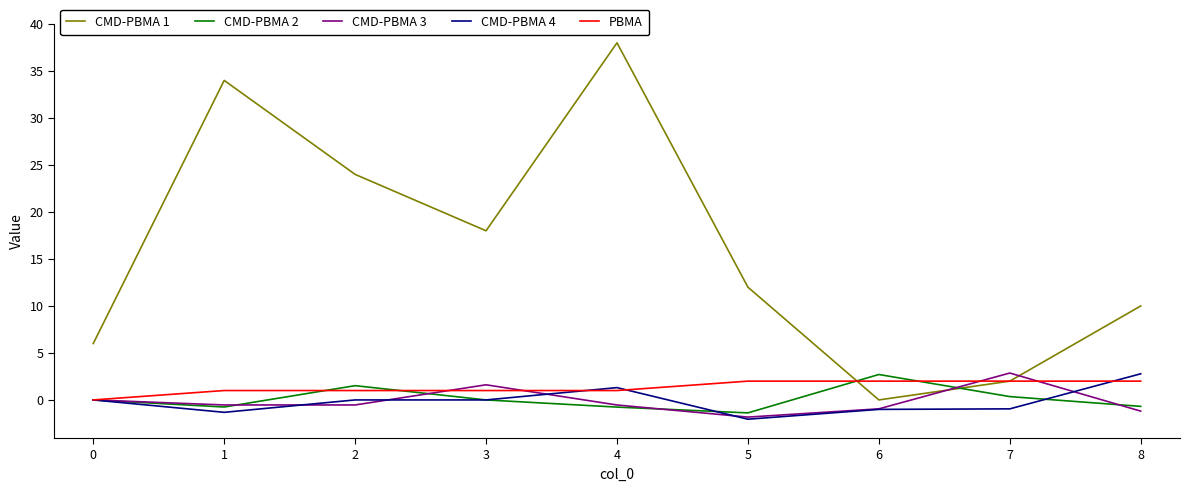

The value of CMD-PBMA 4 at 0 is -1.8. True or false?

False